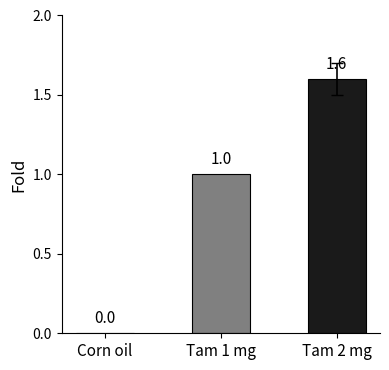

True or false: the data shows -0.6 at Corn oil.

False